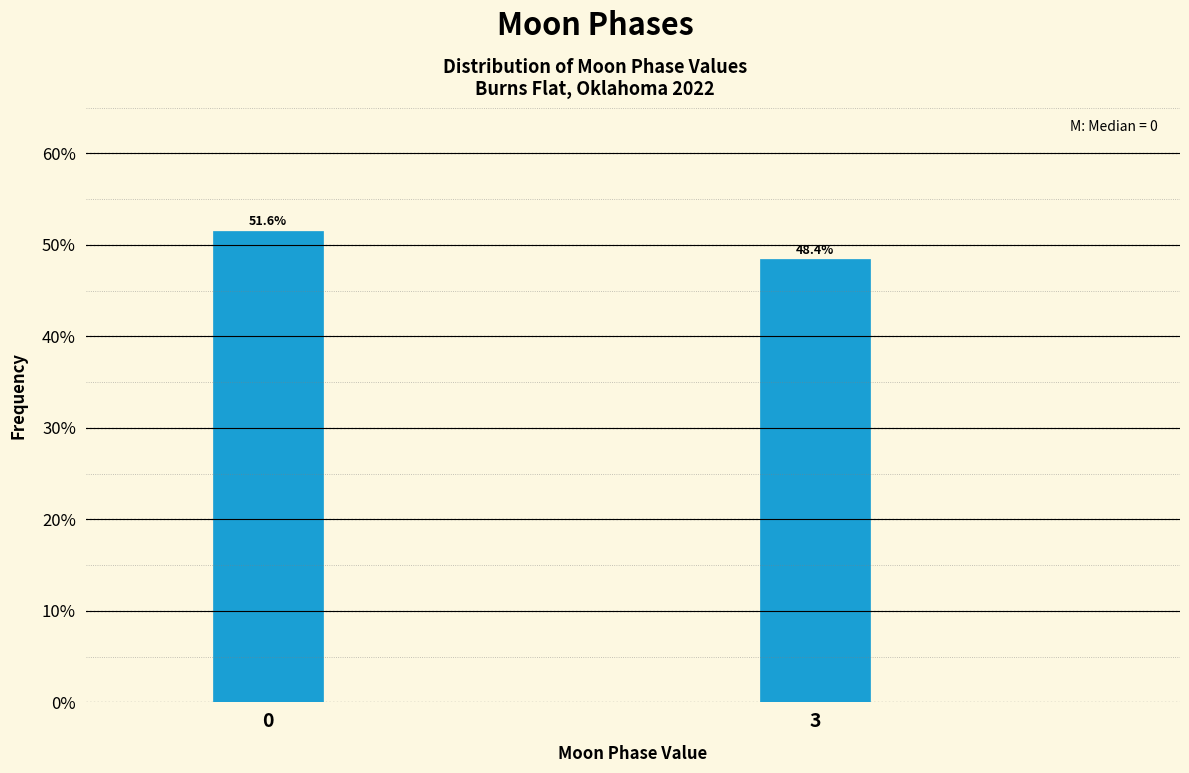

Reading left to right, transcribe all the data shown in this chart.

0=51.6	3=48.4